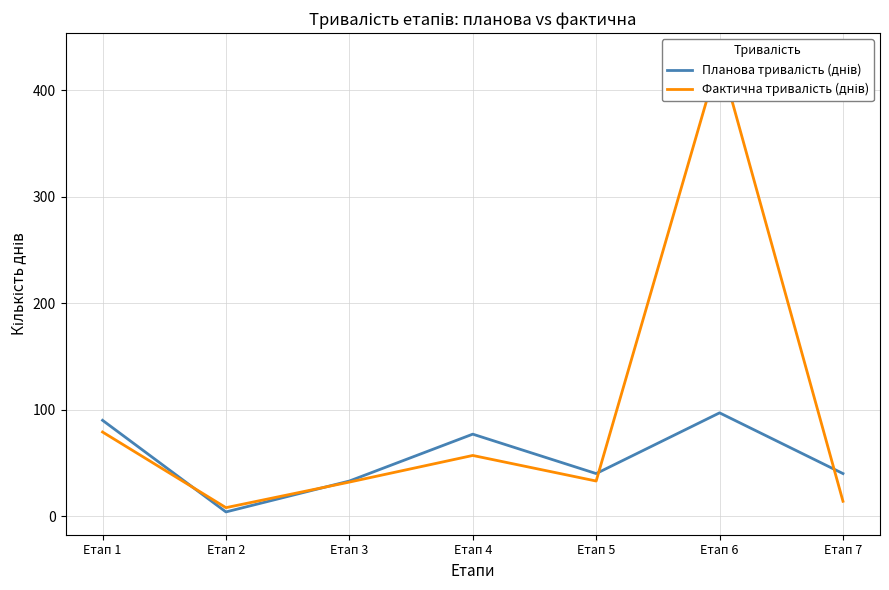

Does the chart have visible grid lines?

Yes